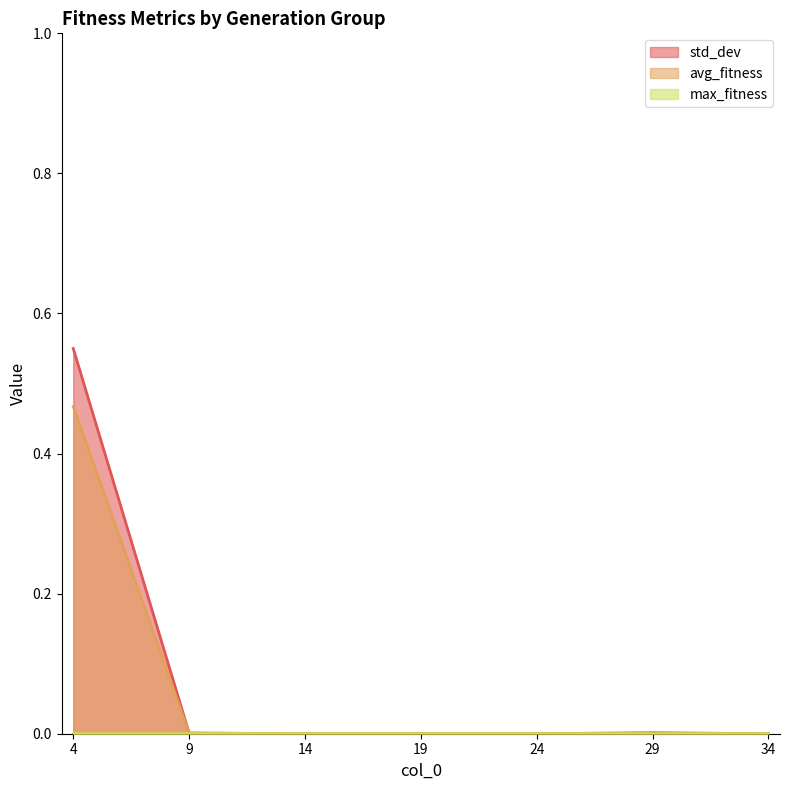

The value of avg_fitness at 24 is 0.0. True or false?

False